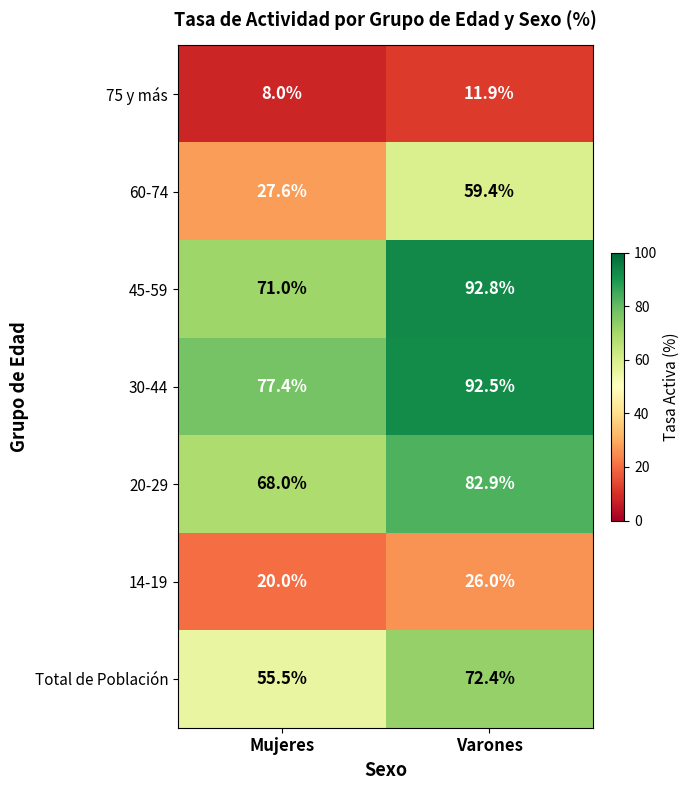

What value does the 14-19 series have at Varones?

26.0